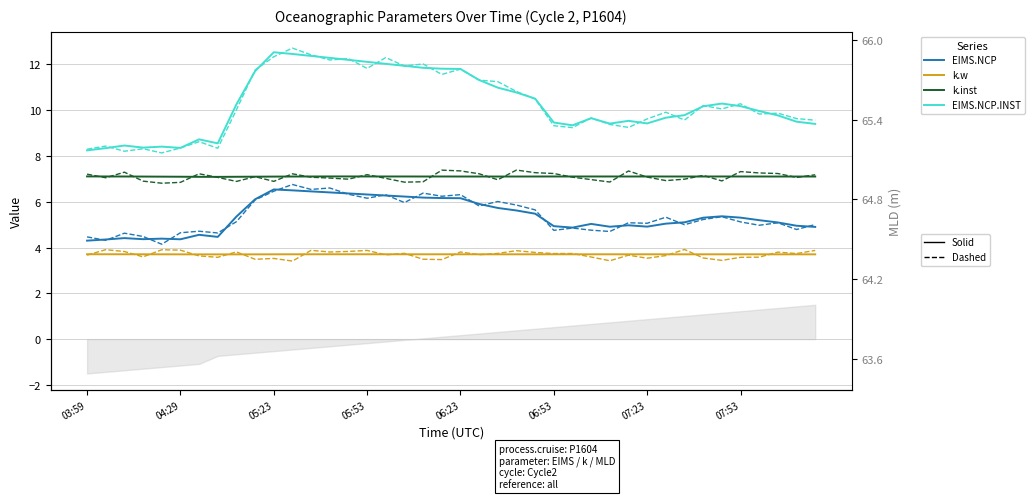

Where is the first local minimum for EIMS.NCP.INST?

2016-04-29 04:17